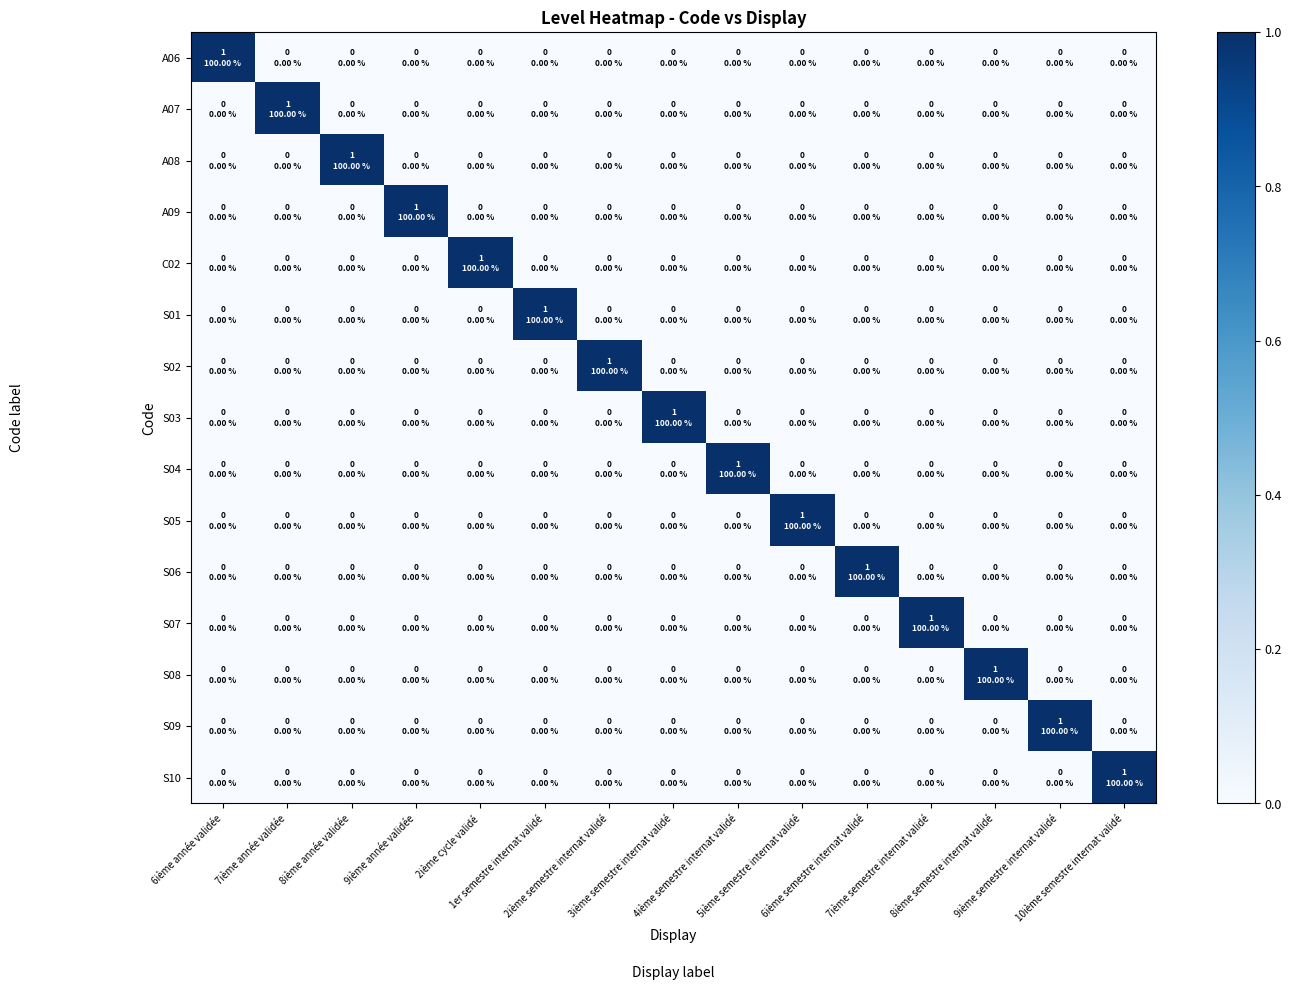

Which series changed the most between 6ième année validée and 8ième semestre internat validé?

A06